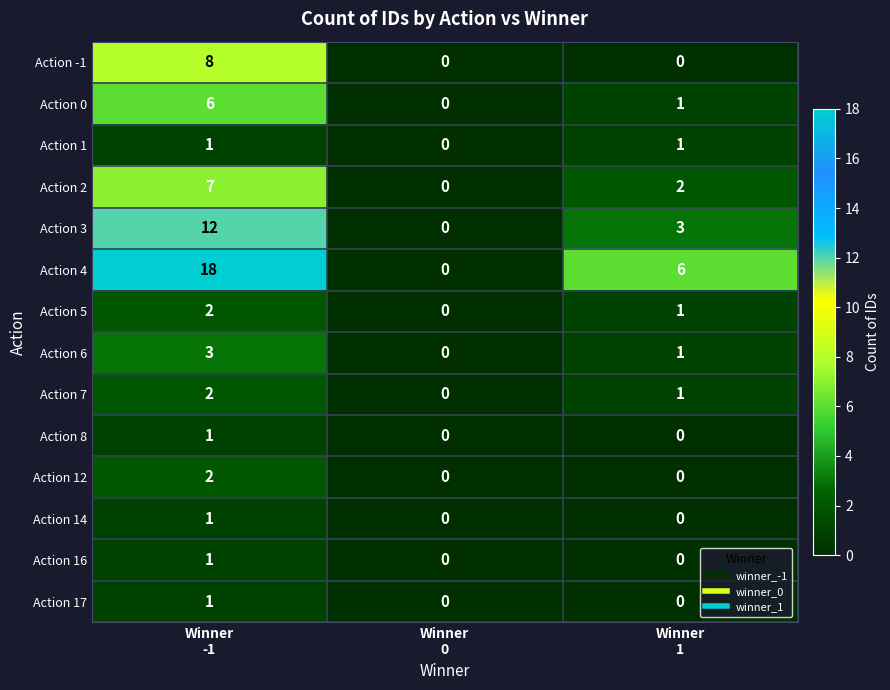

What is the difference between the maximum and minimum values in the Action -1 series?

8